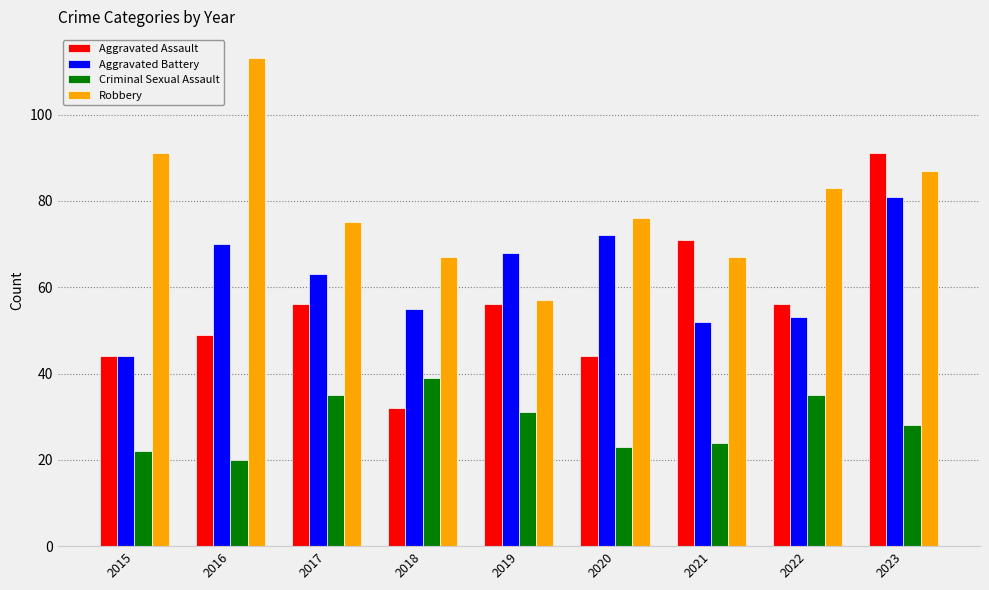

How many bars are there in total?

36